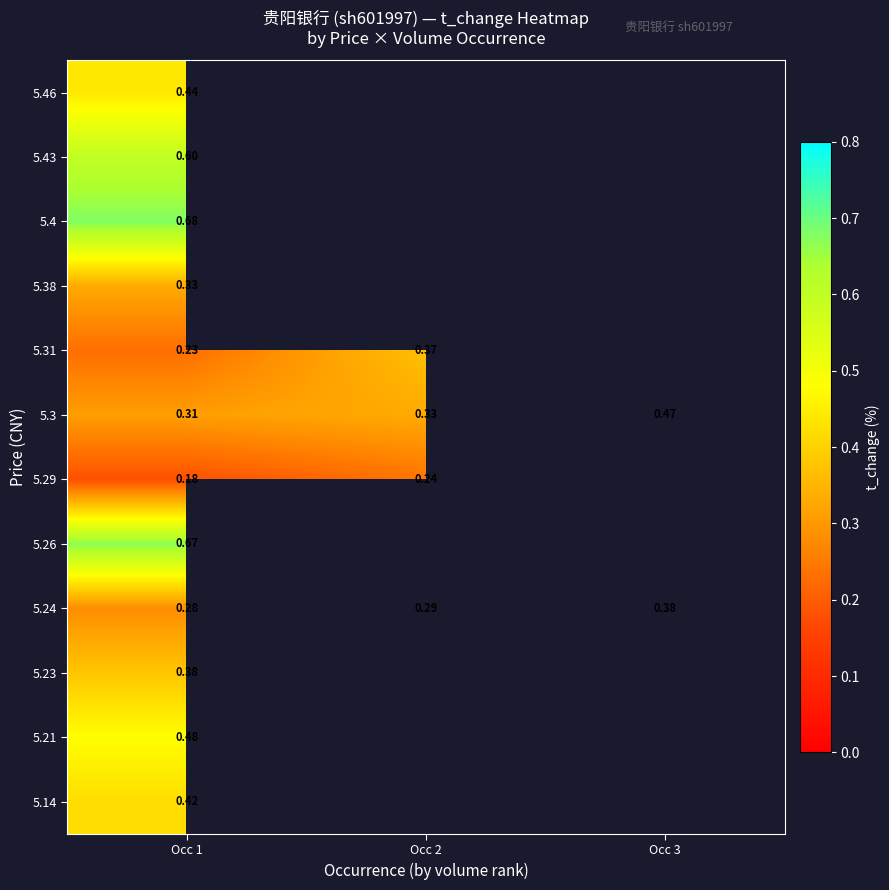

At which label is 5.23 closest to 0?

Occ 1